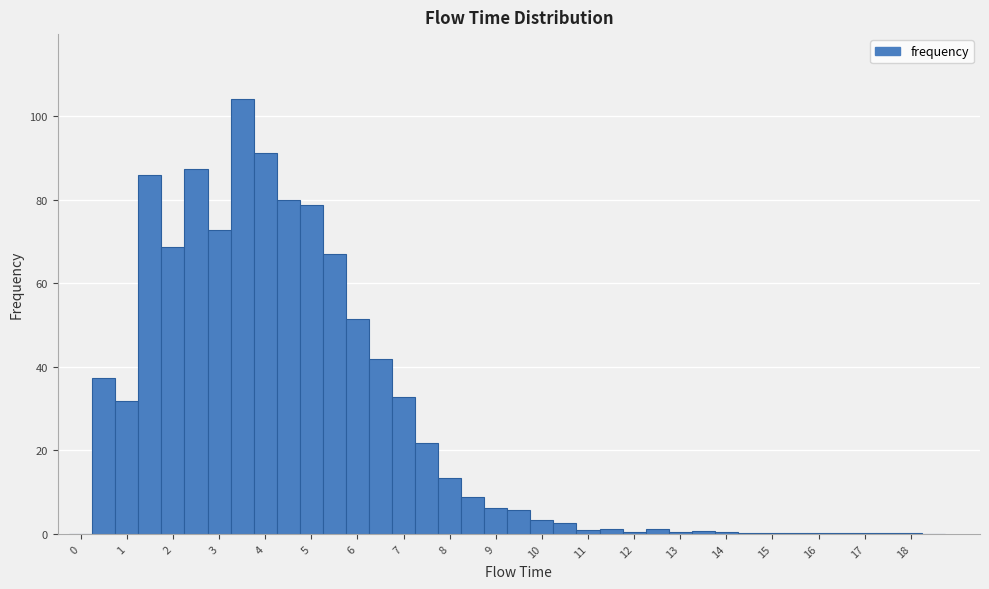

Reading left to right, transcribe this chart: for each bar, give the range it covers on the x-axis and its height. Neither the bar edges nor the heights are printed on the chart, so give them approximately, as read against the axes.

-0.25 to 0.25: 0
0.25 to 0.75: 38
0.75 to 1.25: 32
1.25 to 1.75: 86
1.75 to 2.25: 68
2.25 to 2.75: 88
2.75 to 3.25: 72
3.25 to 3.75: 104
3.75 to 4.25: 92
4.25 to 4.75: 80
4.75 to 5.25: 78
5.25 to 5.75: 66
5.75 to 6.25: 52
6.25 to 6.75: 42
6.75 to 7.25: 32
7.25 to 7.75: 22
7.75 to 8.25: 14
8.25 to 8.75: 8
8.75 to 9.25: 6
9.25 to 9.75: 6
9.75 to 10.25: 4
10.25 to 10.75: 2
10.75 to 11.25: under 2
11.25 to 11.75: under 2
11.75 to 12.25: under 2
12.25 to 12.75: under 2
12.75 to 13.25: under 2
13.25 to 13.75: under 2
13.75 to 14.25: under 2
14.25 to 14.75: under 2
14.75 to 15.25: under 2
15.25 to 15.75: under 2
15.75 to 16.25: under 2
16.25 to 16.75: under 2
16.75 to 17.25: under 2
17.25 to 17.75: under 2
17.75 to 18.25: under 2
18.25 to 18.75: 0